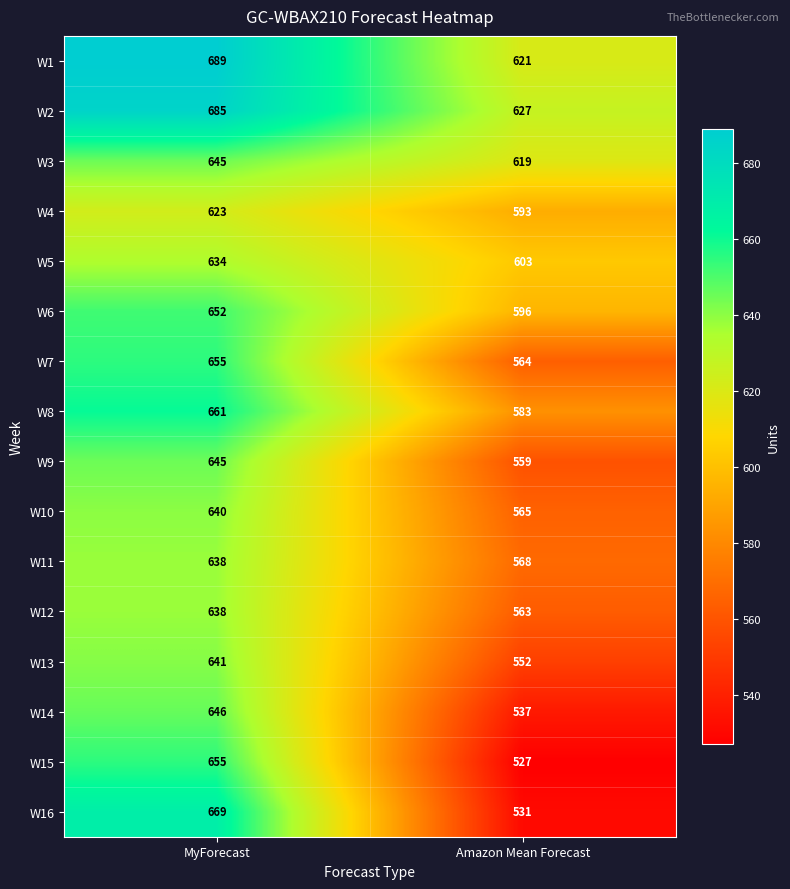

At which category is the sum across all series the highest?

MyForecast